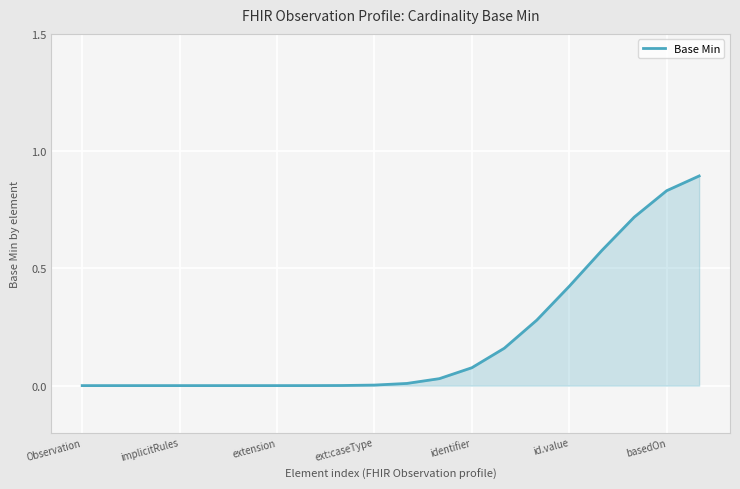

What is the sum of all values?

4.0